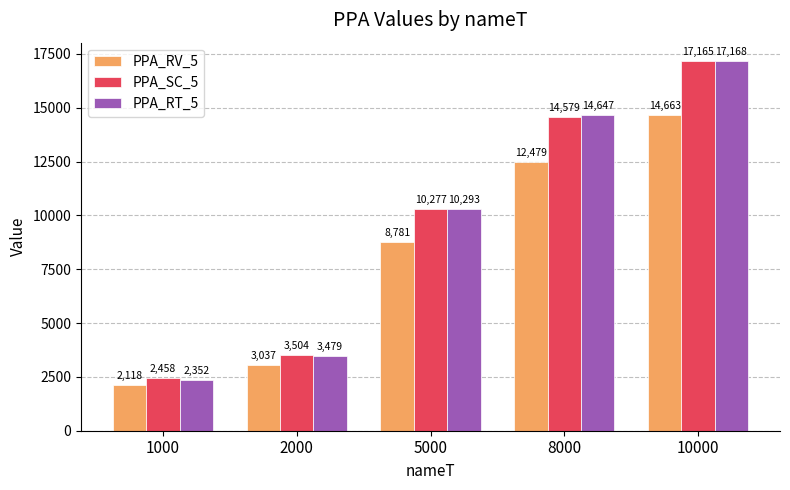

What is the minimum value for PPA_RT_5?

2352.1